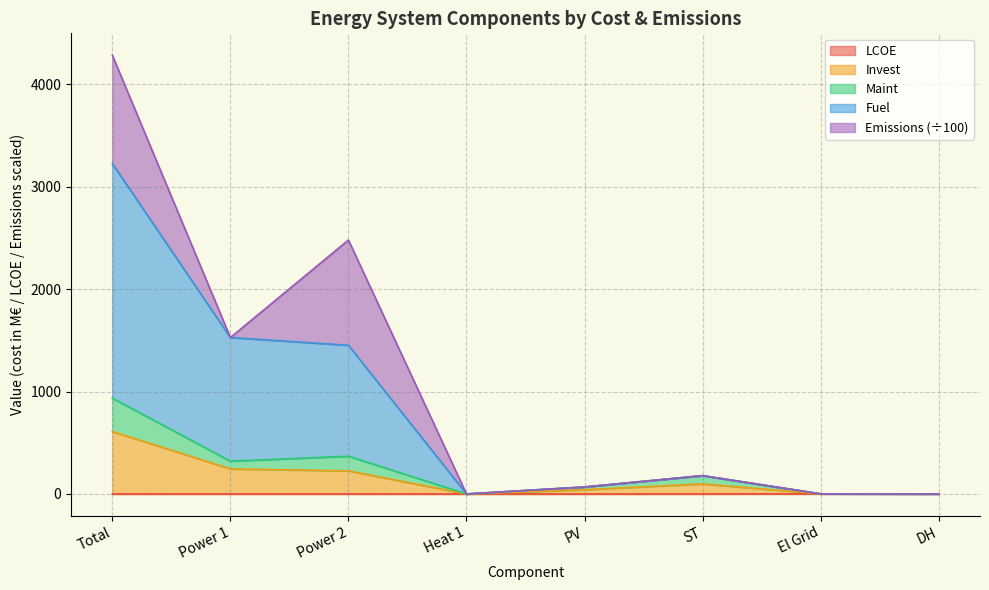

Does the chart have visible grid lines?

Yes